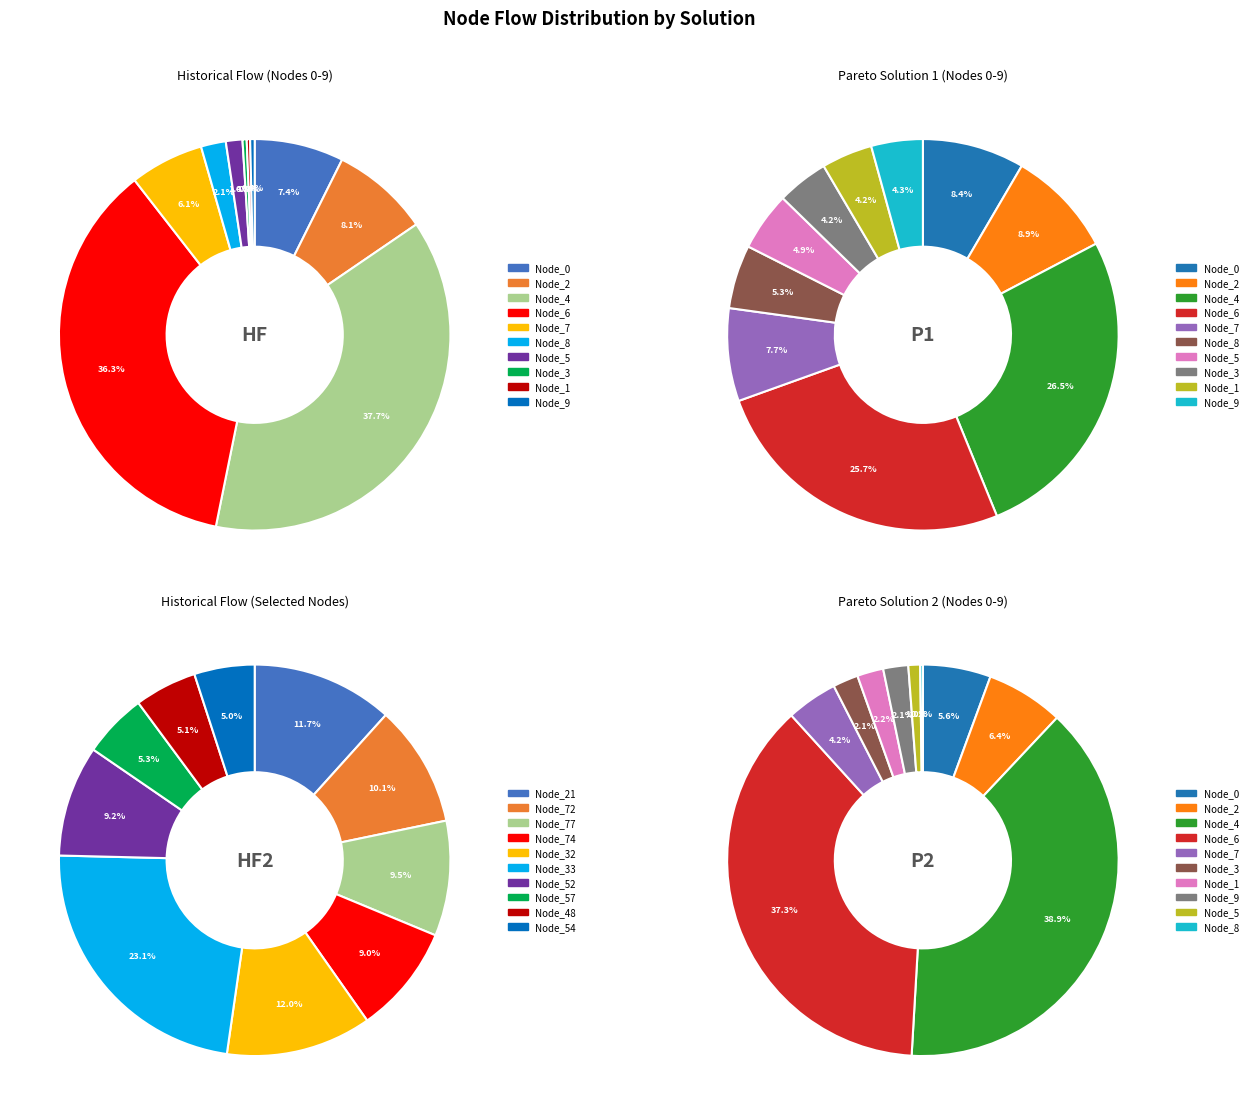

Between Node_8 and Node_0, which is larger?

Node_0